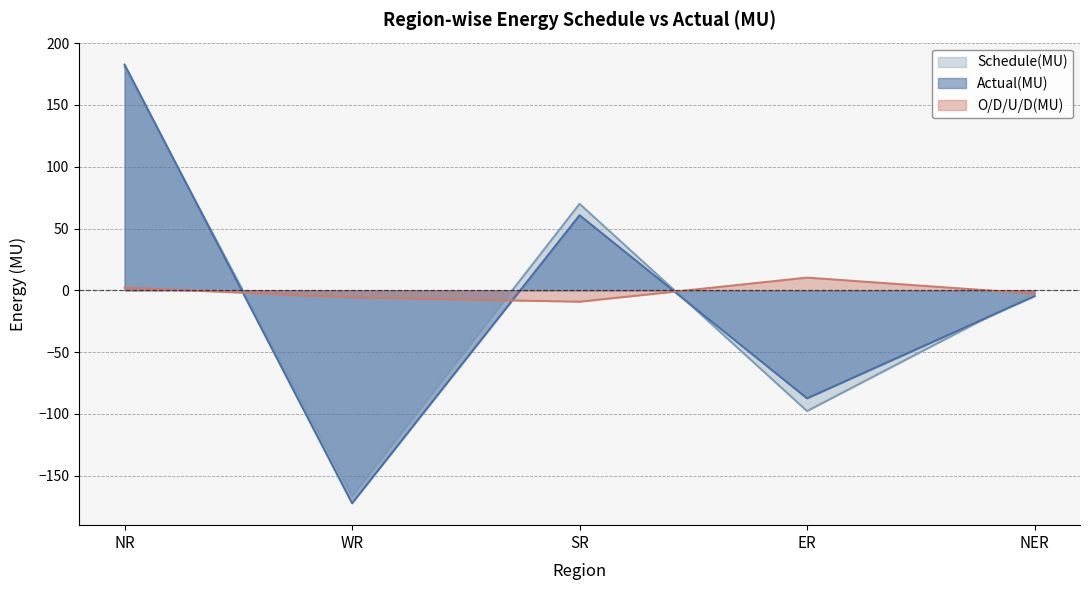

Which series has the widest spread of values?

Actual(MU)